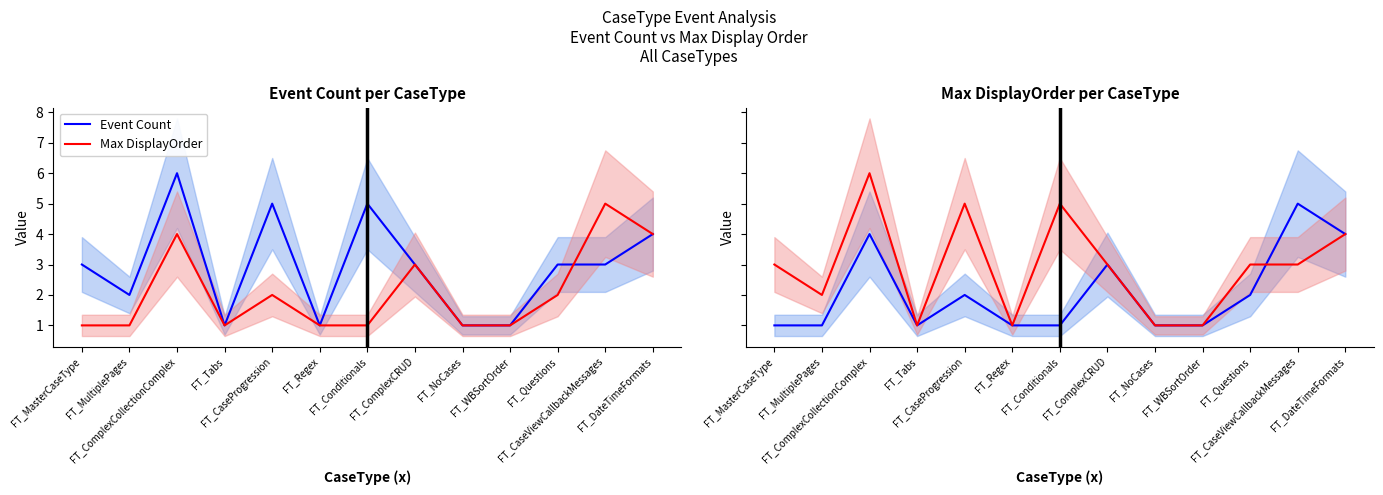

Which category has the lowest value in the Event Count series?

FT_MasterCaseType